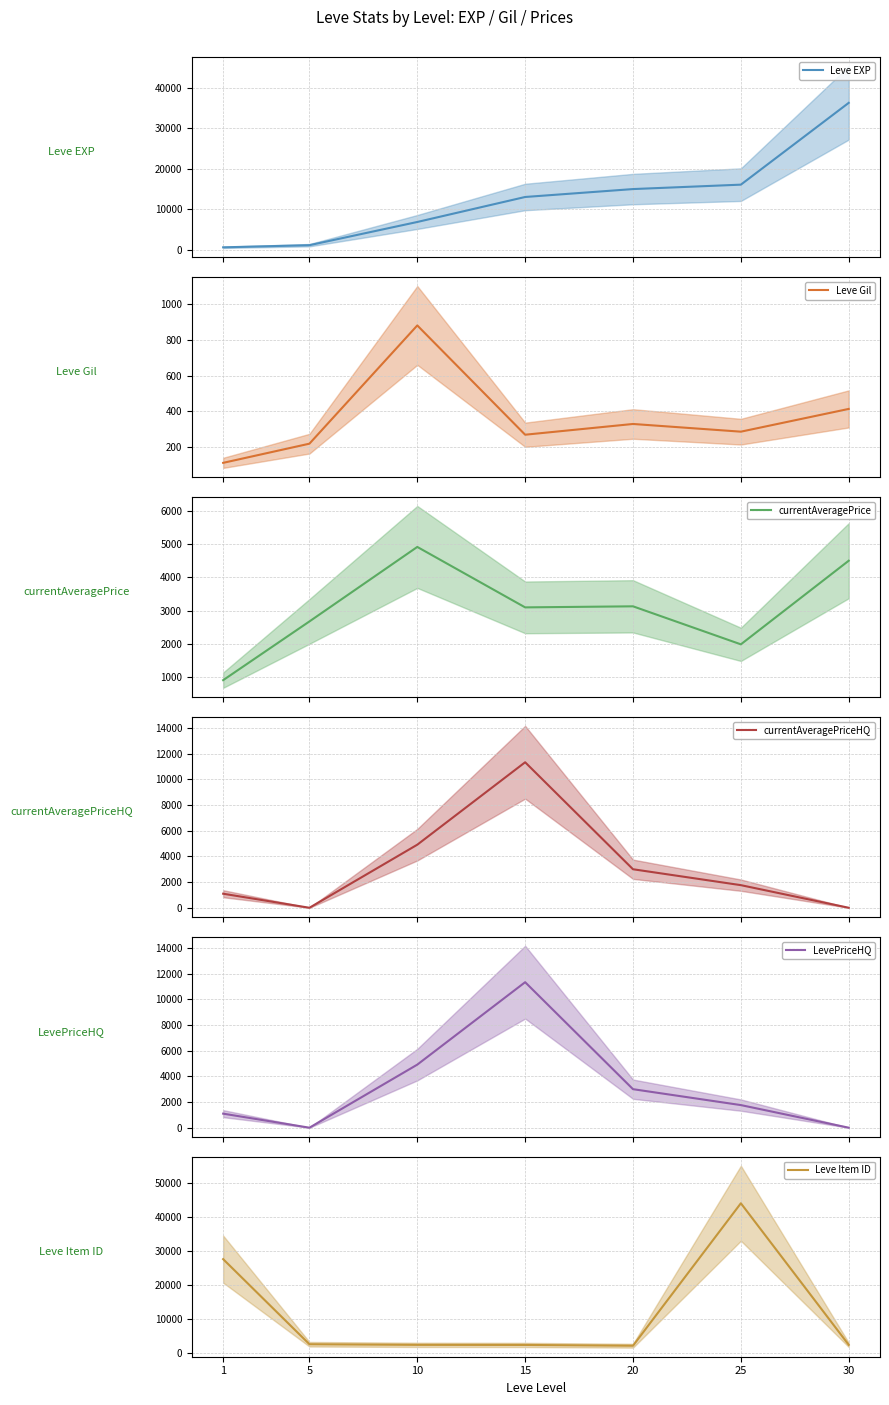

Reading left to right, extract all data points from this chart.

Leve EXP: 1=630.0	5=1160.0	10=6880.0	15=13040.0	20=14990.0	25=16080.0	30=36240.0
Leve Gil: 1=113.0	5=220.0	10=880.0	15=270.0	20=330.0	25=287.0	30=414.0
currentAveragePrice: 1=919.9	5=2680.0	10=4913.0	15=3101.3	20=3133.0	25=1993.5	30=4500.0
currentAveragePriceHQ: 1=1094.4	5=0.0	10=4913.0	15=11333.3	20=3000.0	25=1761.2	30=0.0
LevePriceHQ: 1=1094.4	5=0.0	10=4913.0	15=11333.3	20=3000.0	25=1761.2	30=0.0
Leve Item ID: 1=27713.0	5=2680.0	10=2496.0	15=2471.0	20=2241.0	25=44147.0	30=2501.0